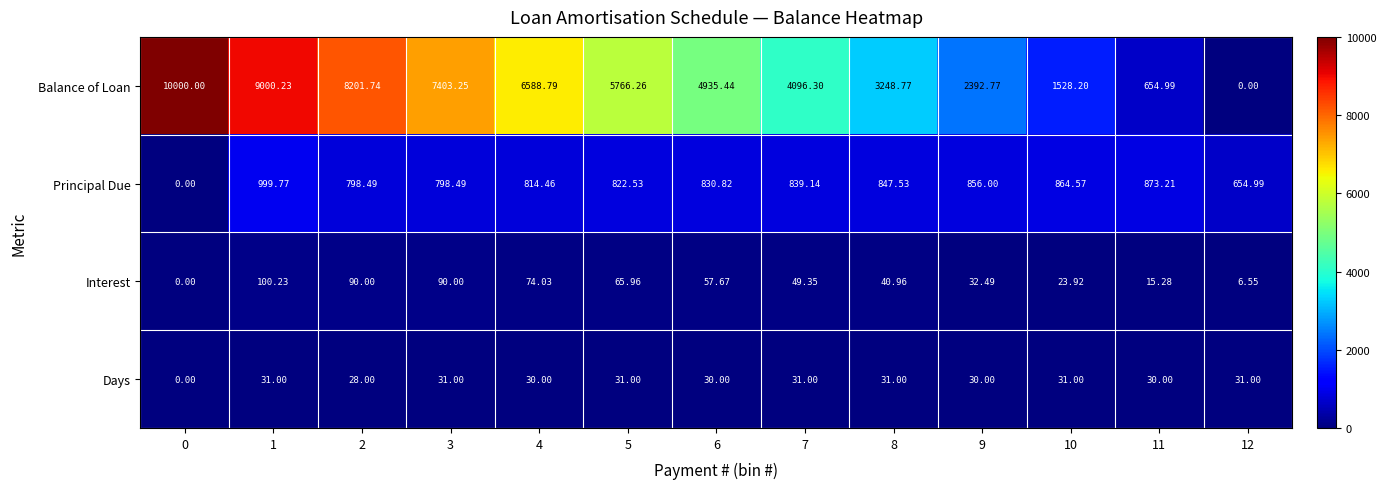

Which series has the largest range (max minus min)?

Balance of Loan